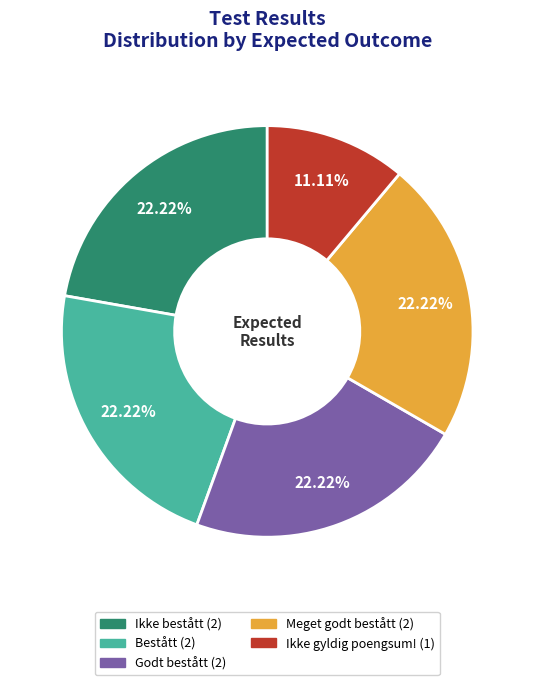

Is Meget godt bestått the majority of the pie?

No